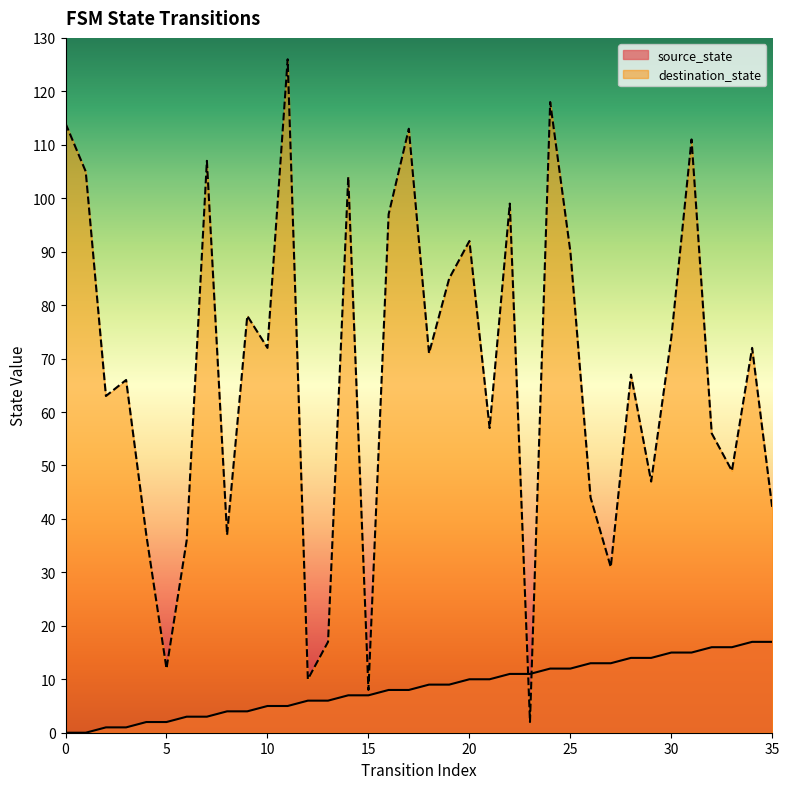

Rank the categories by source_state value from highest to lowest.

34, 35, 32, 33, 30, 31, 28, 29, 26, 27, 24, 25, 22, 23, 20, 21, 18, 19, 16, 17, 14, 15, 12, 13, 10, 11, 8, 9, 6, 7, 4, 5, 2, 3, 0, 1